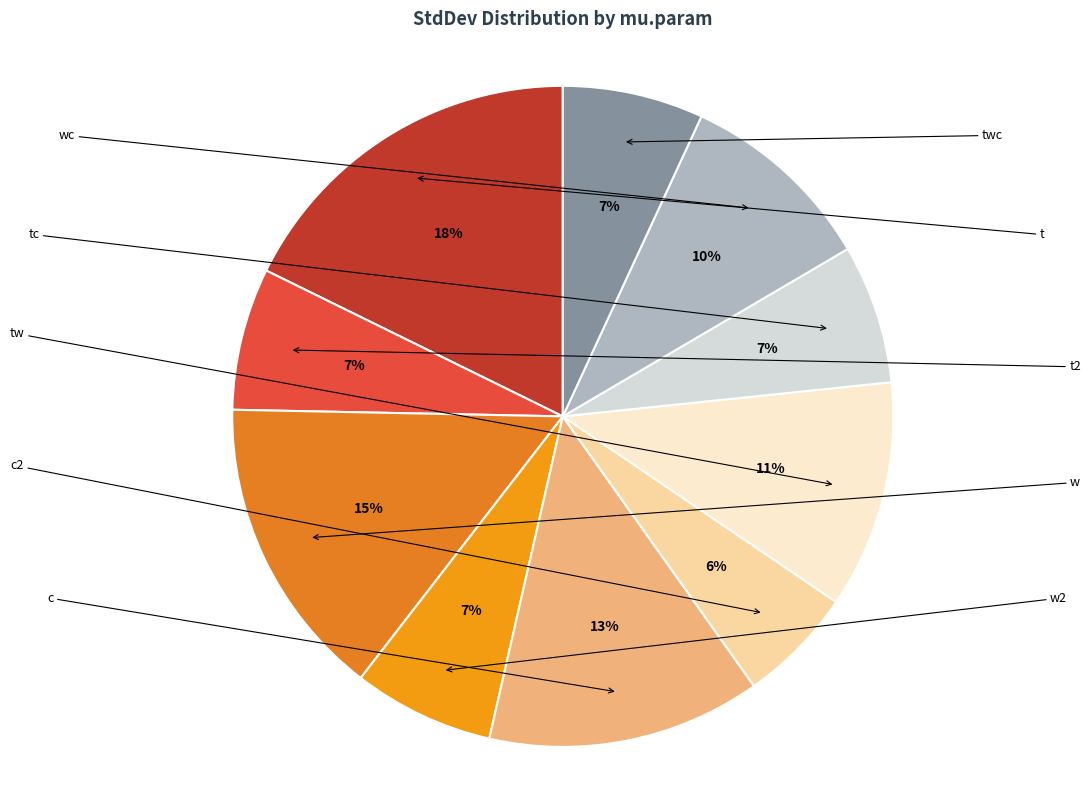

The twc slice represents 16% of the pie. True or false?

False